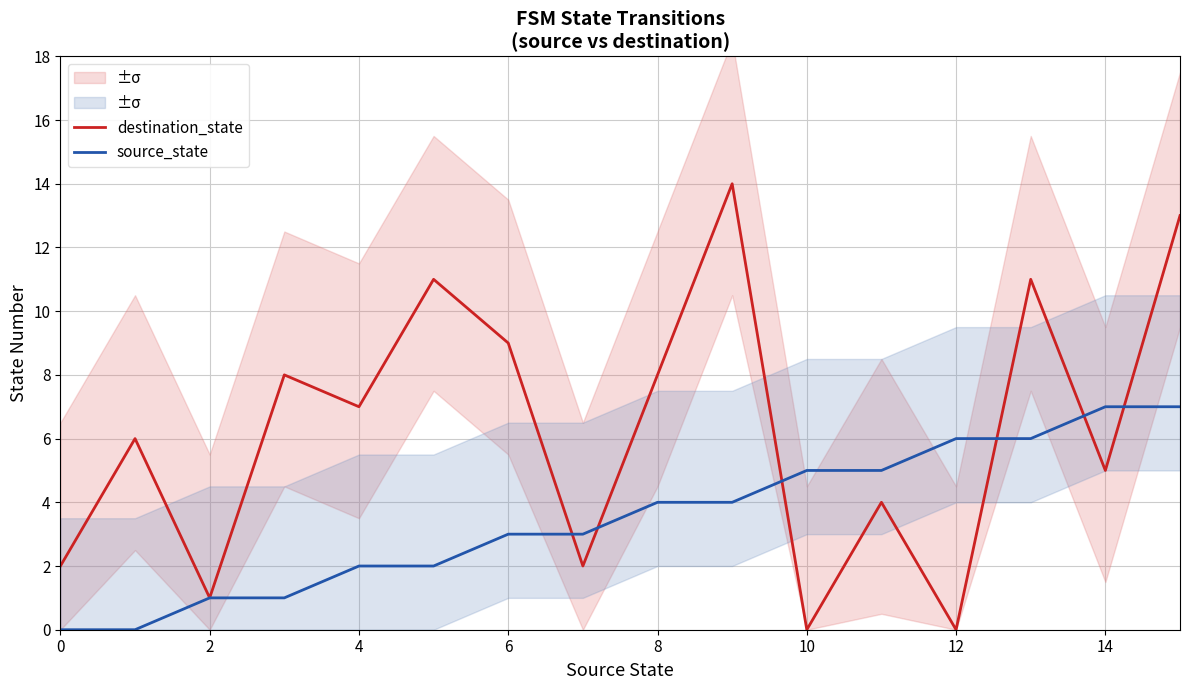

The value of source_state at 14 is 7. True or false?

True